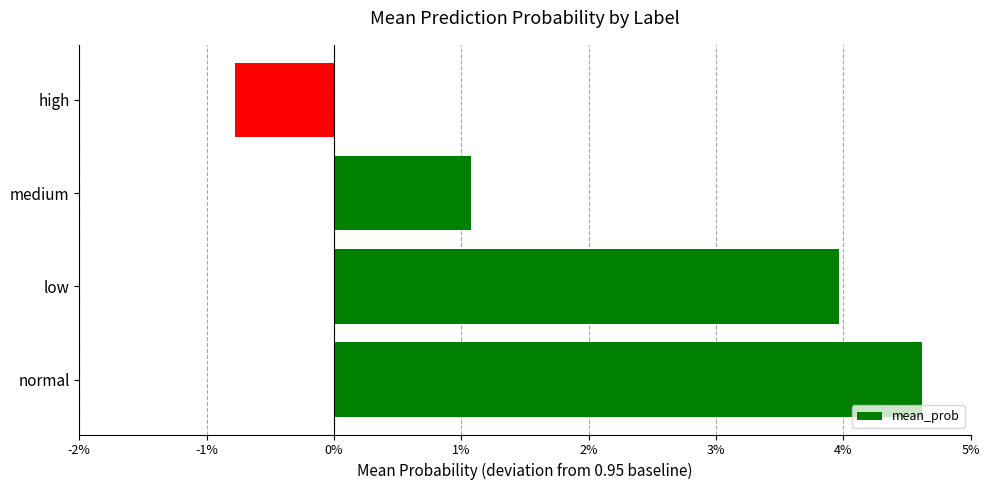

Does the chart contain any negative values?

Yes